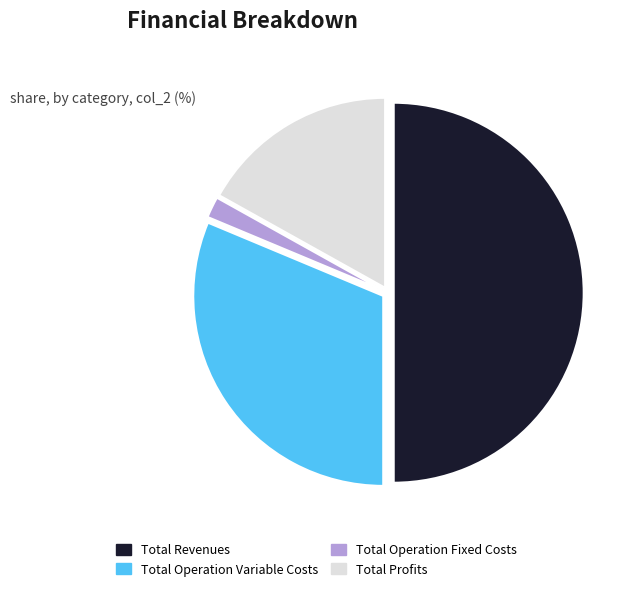

What is the smallest slice in the pie chart?

Total Operation Fixed Costs